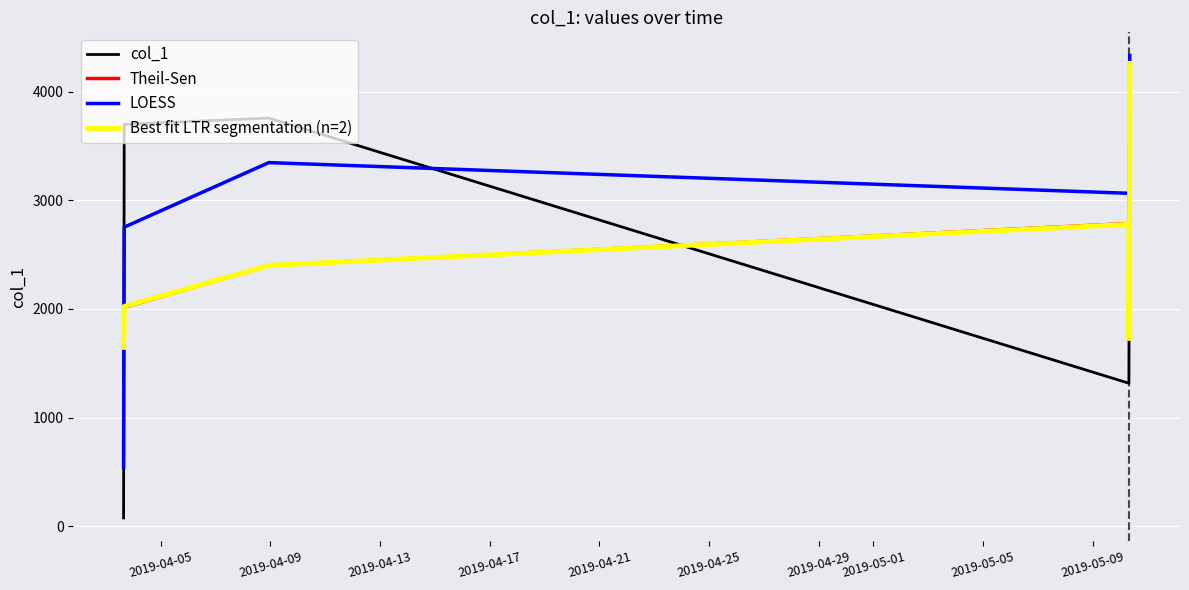

What is the ratio of the value at 2019-05-10 08:32:43 to the value at 2019-05-10 08:32:14?

1.0